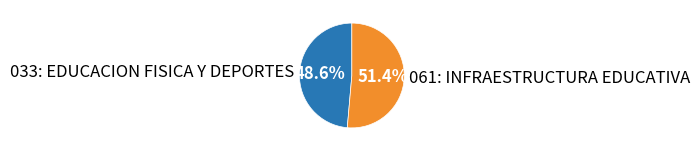

Which slice represents more than half of the pie?

061: INFRAESTRUCTURA EDUCATIVA